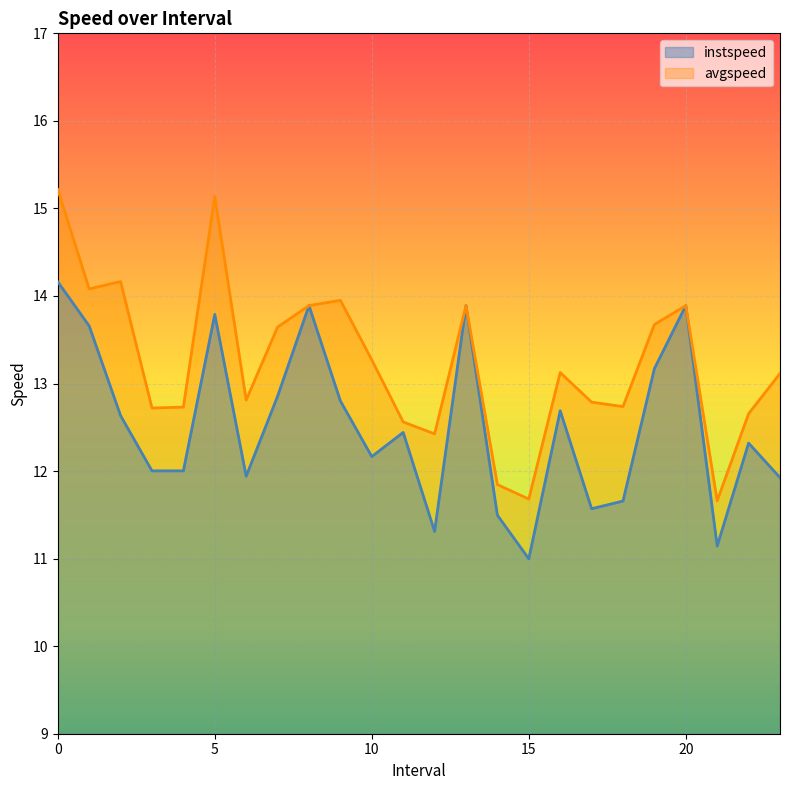

At how many categories does at least one series exceed 12?

21